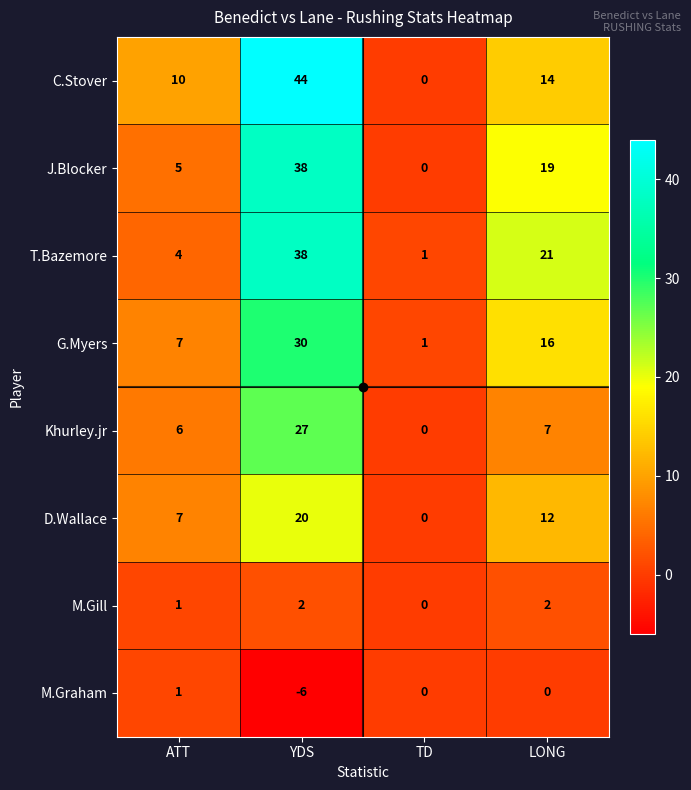

Is it true that C.Stover equals 17 at ATT?

False